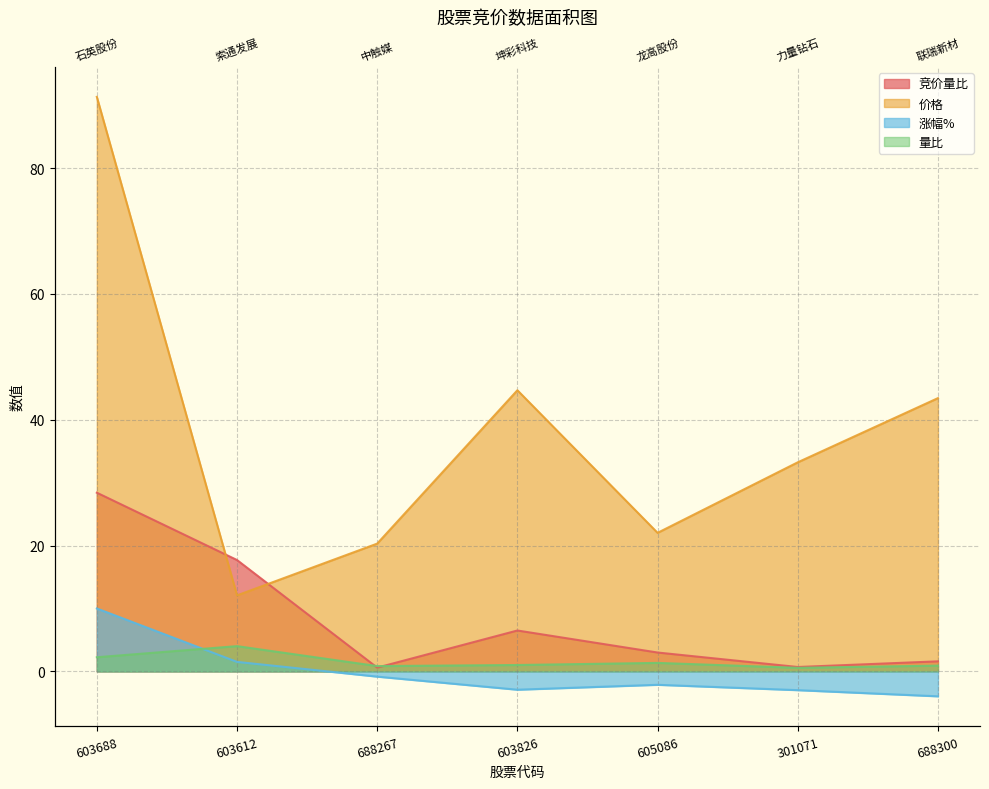

True or false: 价格 and 竞价量比 intersect in this chart.

True